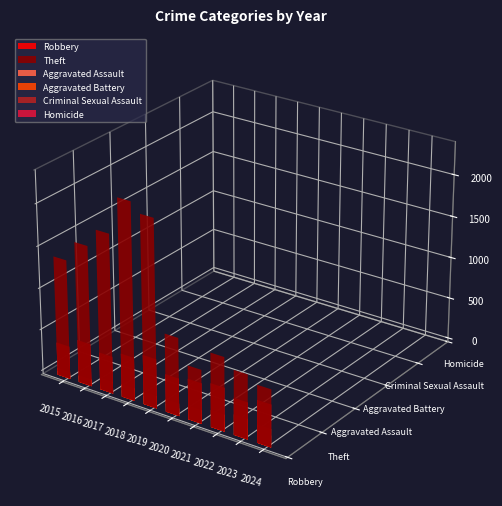

How many data points in Aggravated Assault are above 98?

4